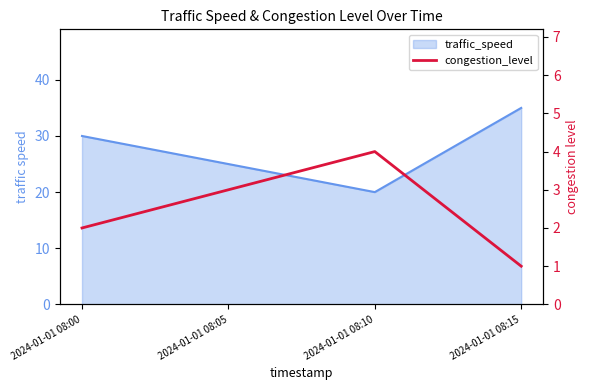

How many data points are less than 3?

2